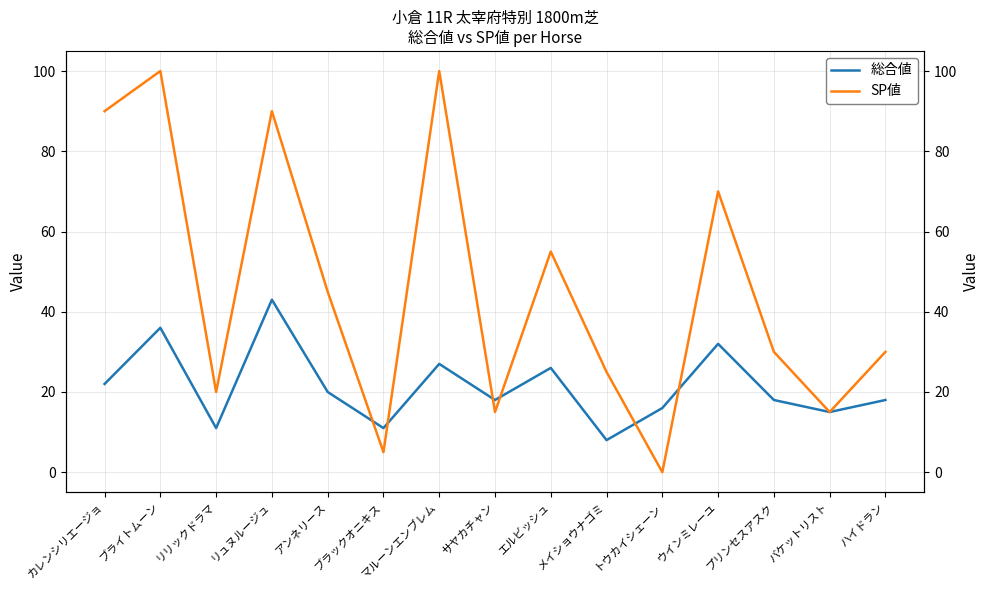

Which category has the highest value across all series?

ブライトムーン